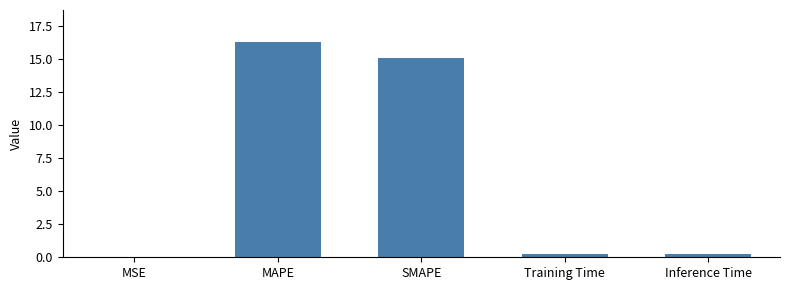

Are the bars horizontal?

No